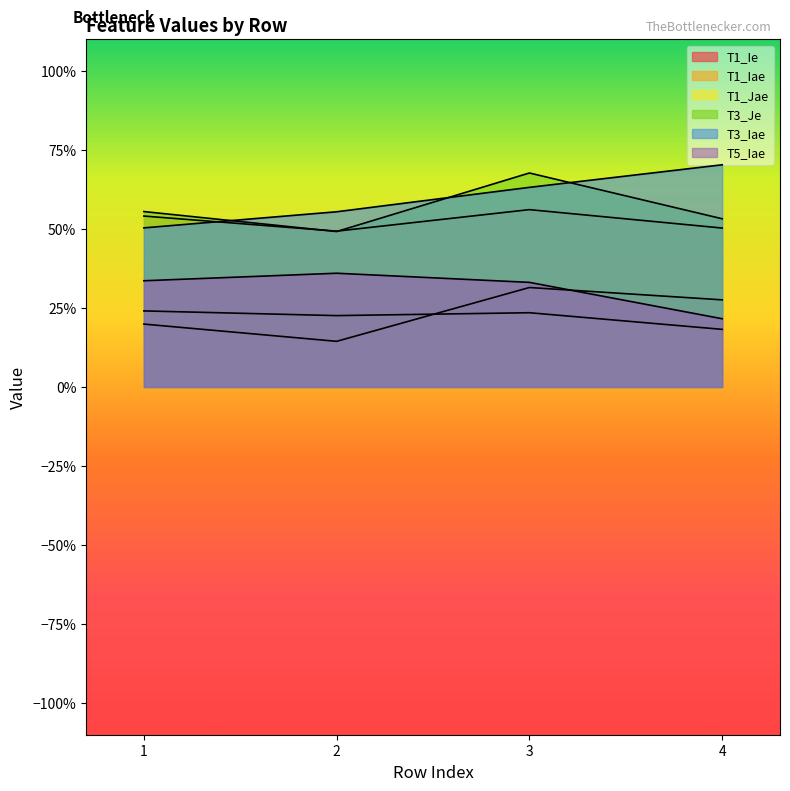

How many T1_Jae values are between 0 and 1?

4